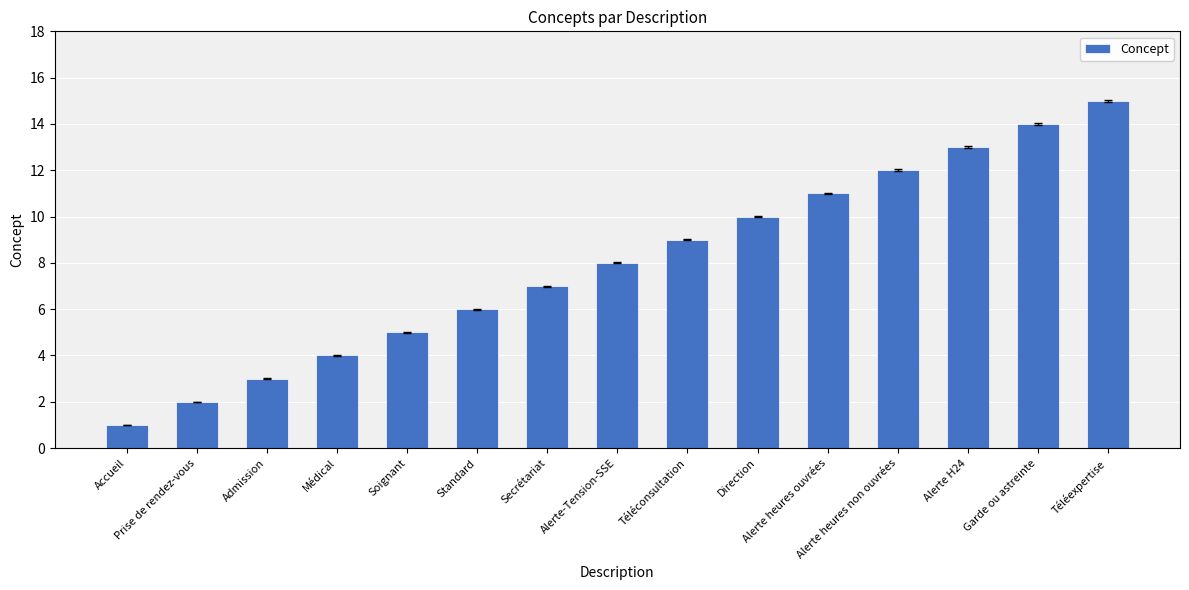

Which category has the highest value across all series?

Téléexpertise